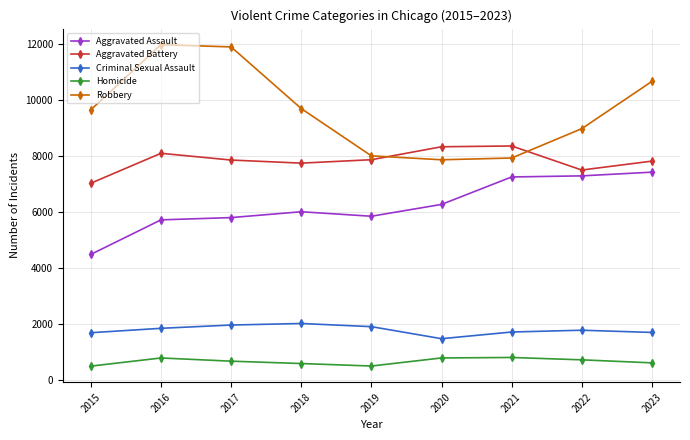

What are all the series names shown in the legend?

Aggravated Assault, Aggravated Battery, Criminal Sexual Assault, Homicide, Robbery